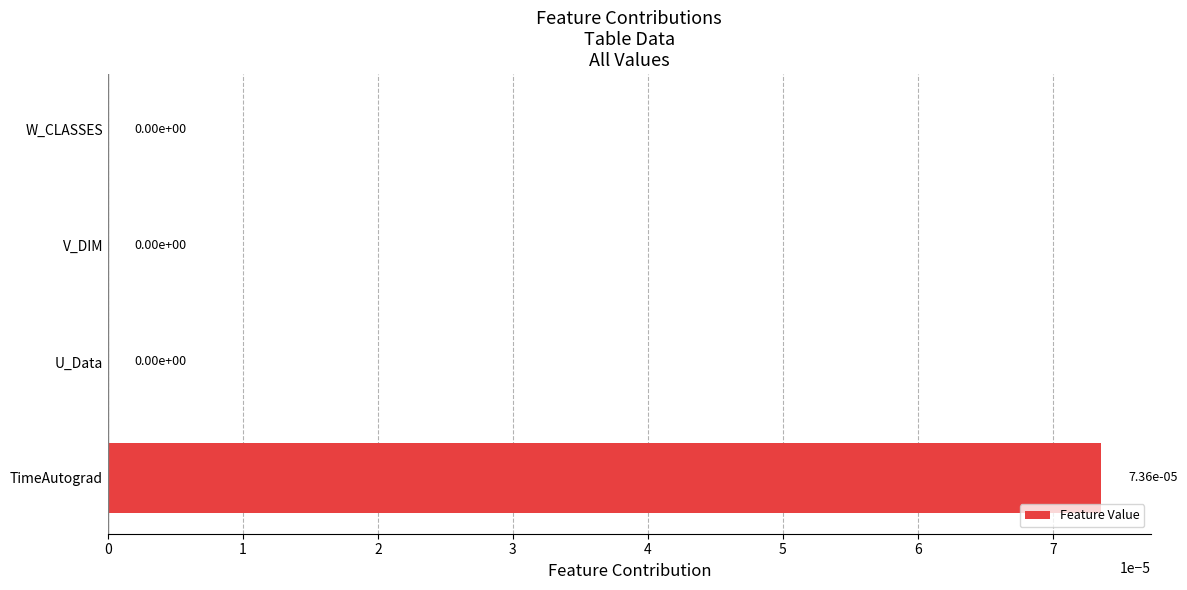

How many values are between 0 and 1?

4